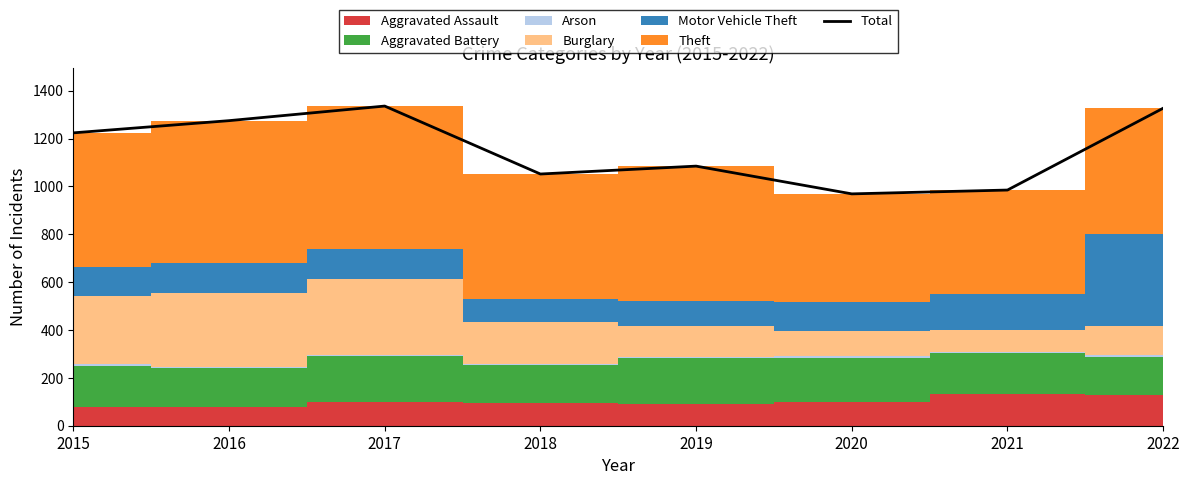

Count the number of categories in the chart.

8